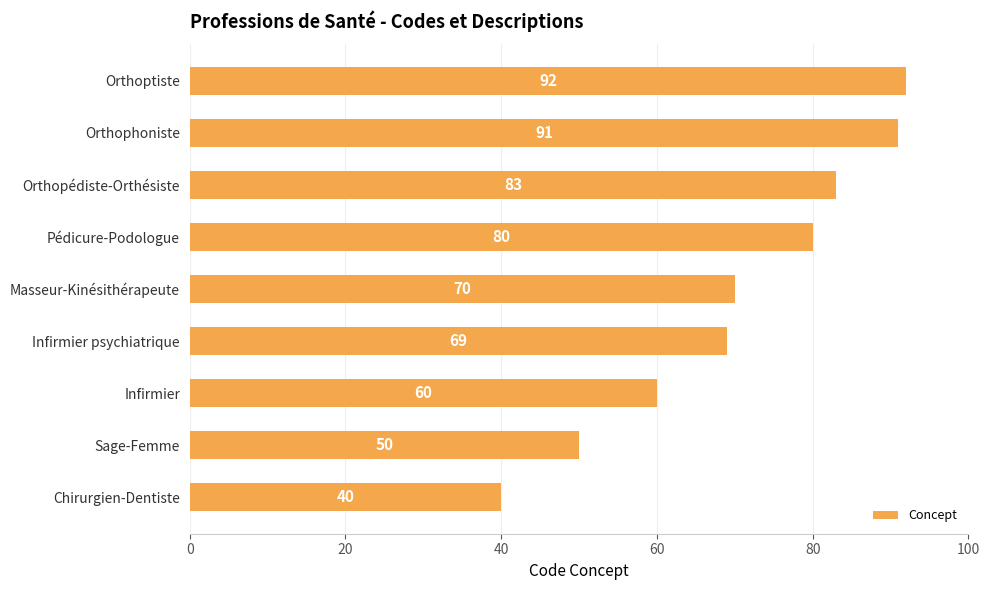

Rank the categories by value from highest to lowest.

Orthoptiste, Orthophoniste, Orthopédiste-Orthésiste, Pédicure-Podologue, Masseur-Kinésithérapeute, Infirmier psychiatrique, Infirmier, Sage-Femme, Chirurgien-Dentiste